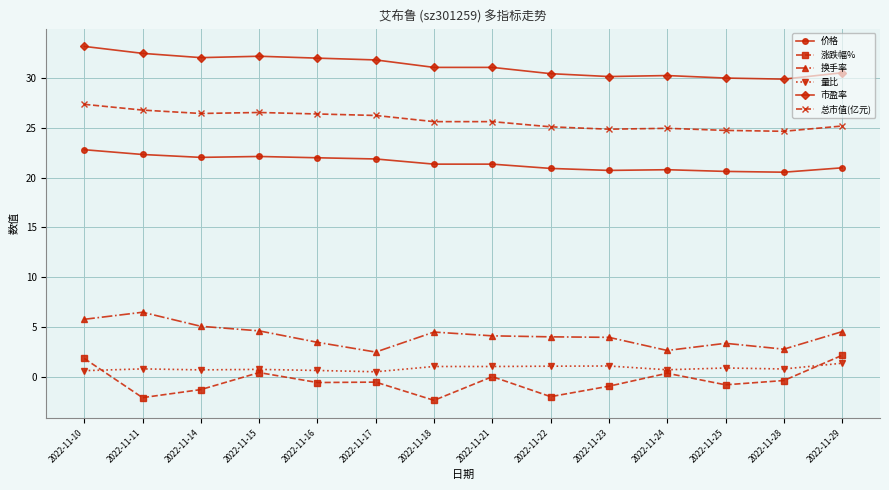

What is the lowest value of the 换手率 series?

2.5